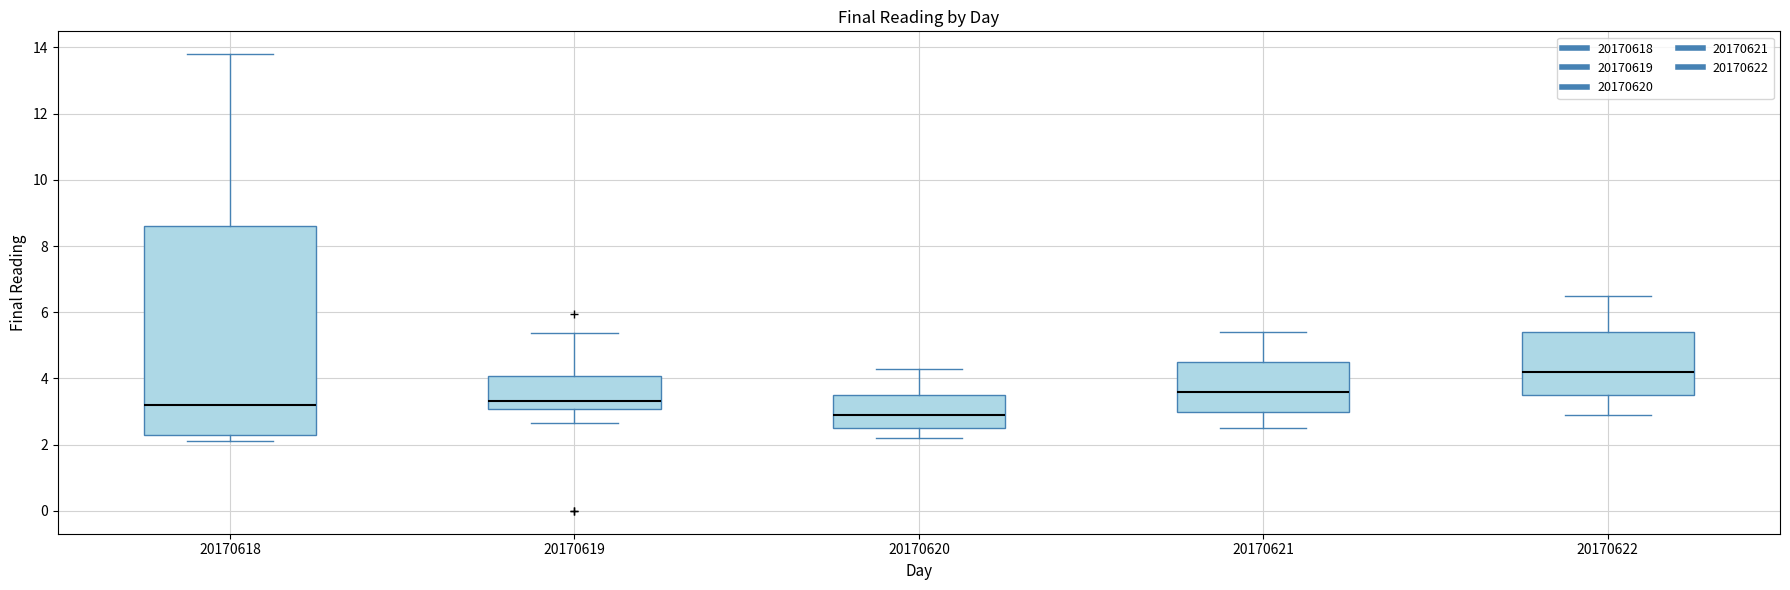

Reading left to right, transcribe this box plot: for each box, give where its median line is, the range the box spans, and where its two whiskers end, as read against the y-axis. The values are not printed on the chart, so give them approximately, as read against the axis.

20170618: median 3.2, box 2.2 to 8.6, whiskers 2.2 (just below the box's lower edge) to 13.8
20170619: median 3.4, box 3.0 to 4.0, whiskers 2.6 to 5.4
20170620: median 3.0, box 2.6 to 3.6, whiskers 2.2 to 4.4
20170621: median 3.6, box 3.0 to 4.6, whiskers 2.6 to 5.4
20170622: median 4.2, box 3.6 to 5.4, whiskers 3.0 to 6.6